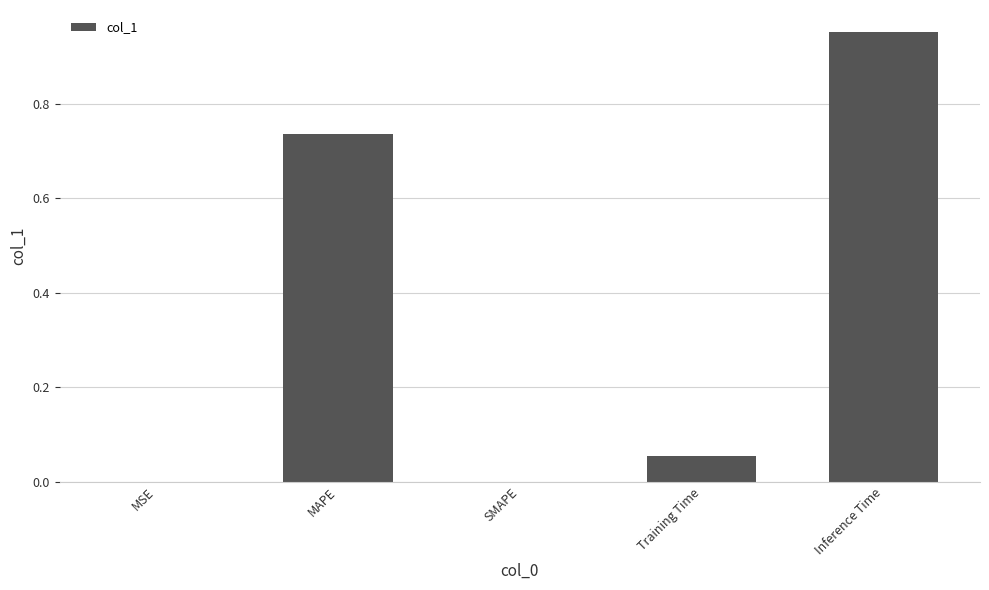

How many categories are shown in the chart?

5